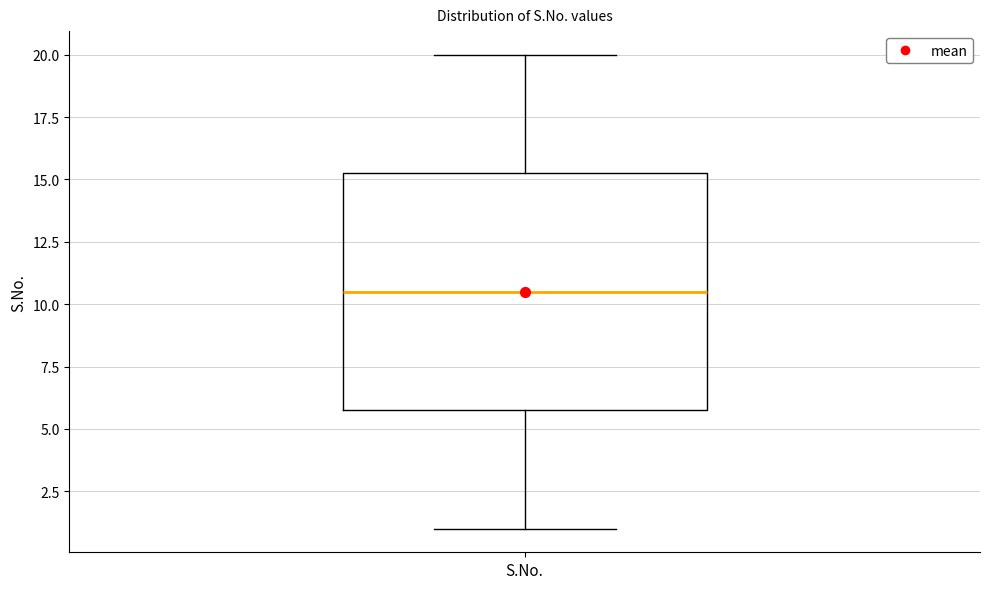

Read this box plot against the y-axis: the position of the median line, the range covered by the box, and the ends of both whiskers. The values are not printed on the chart, so give them approximately, as read against the axis.

median 10.5, box 6.0 to 15.5, whiskers 1.0 to 20.0